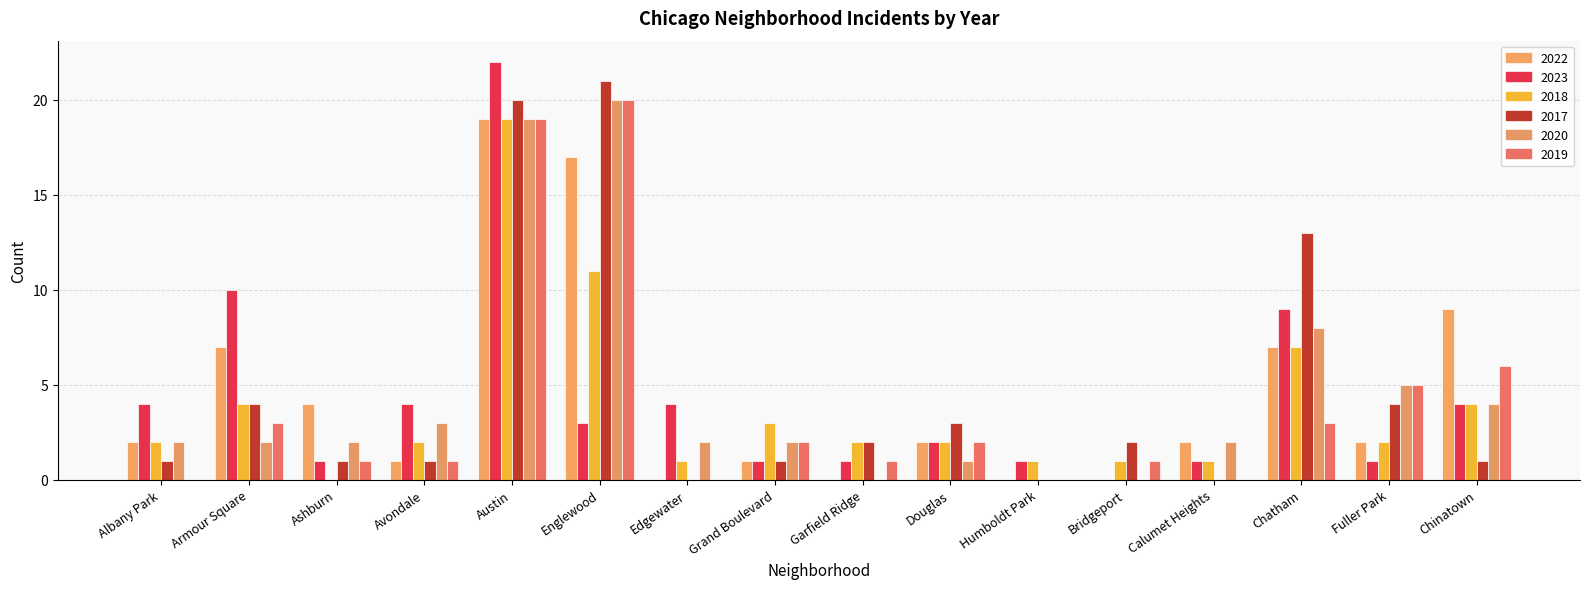

Rank the series at Bridgeport from highest to lowest value.

2017, 2018, 2019, 2022, 2023, 2020